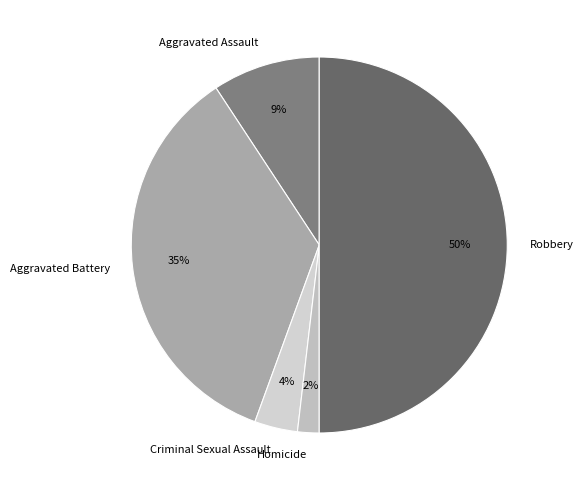

Is it true that Aggravated Battery is 35% of the pie?

True